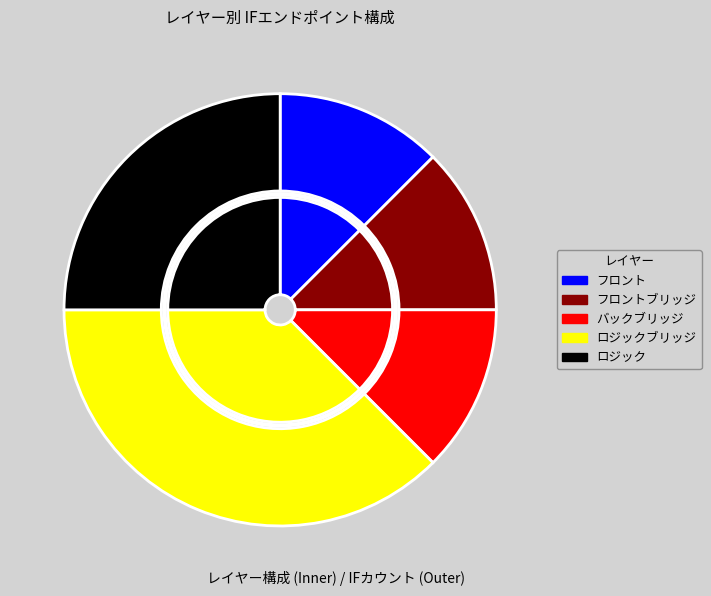

What is the smallest slice in the pie chart?

フロント